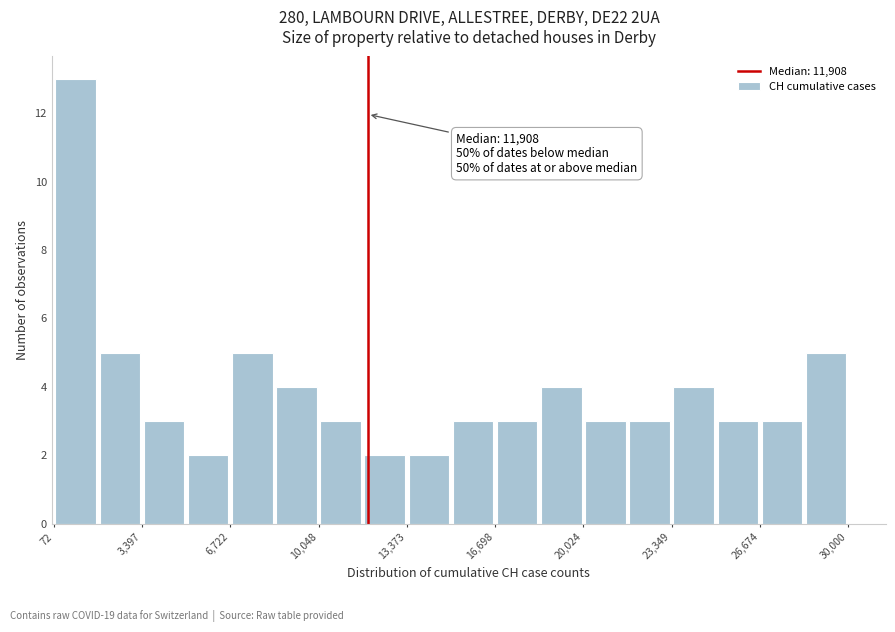

Around what value on the x-axis is the tallest bar? Give the approximate position of its centre, as read against the axis.

1000